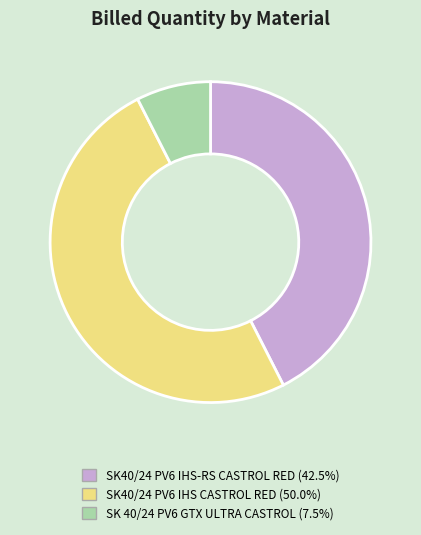

Is the sum of SK40/24 PV6 IHS CASTROL RED (50.0%) and SK 40/24 PV6 GTX ULTRA CASTROL (7.5%) greater than half?

Yes